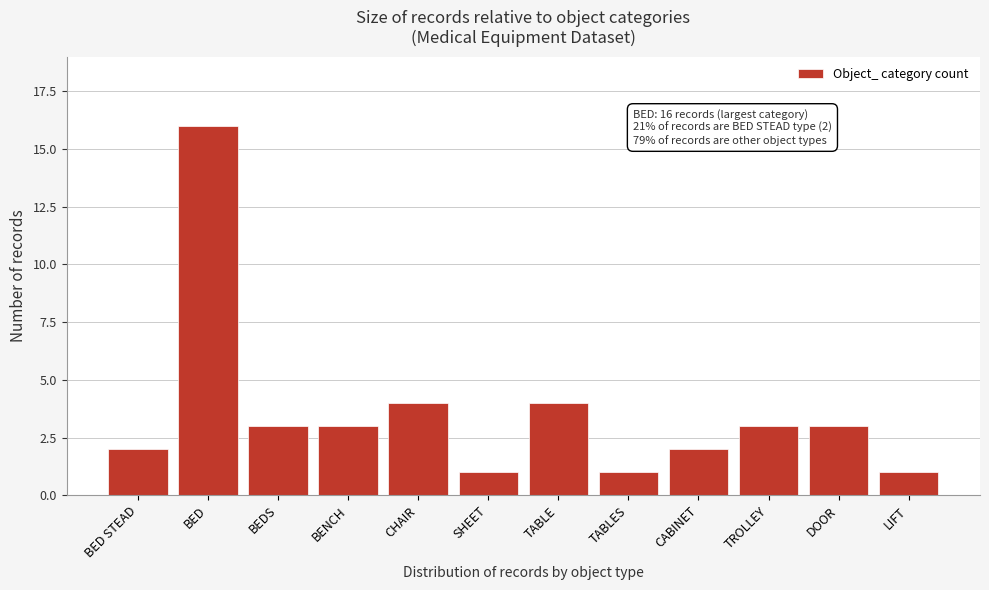

Reading right to left, transcribe all the data shown in this chart.

1	3	3	2	1	4	1	4	3	3	16	2